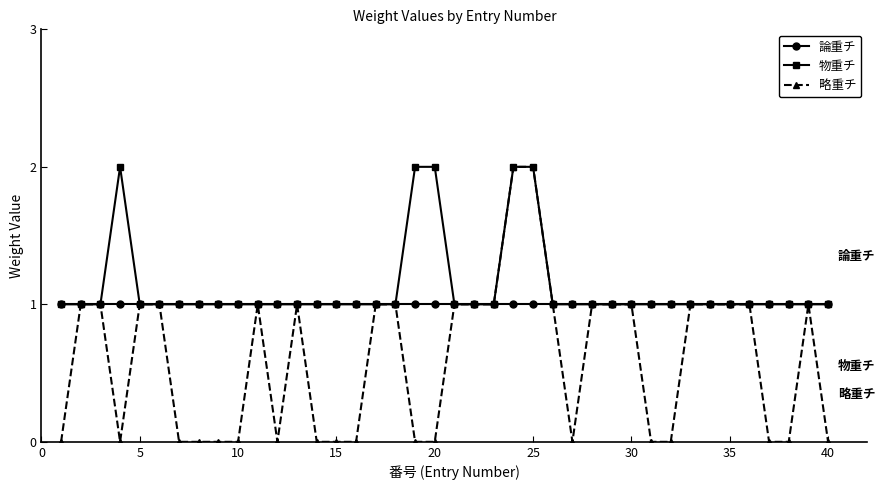

True or false: 物重チ has more than 0 points higher than both neighbors.

True